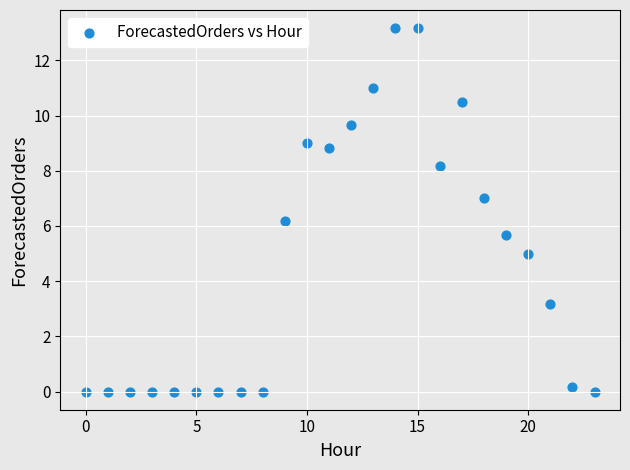

What Y value in the scatter plot is closest to 6?

6.2